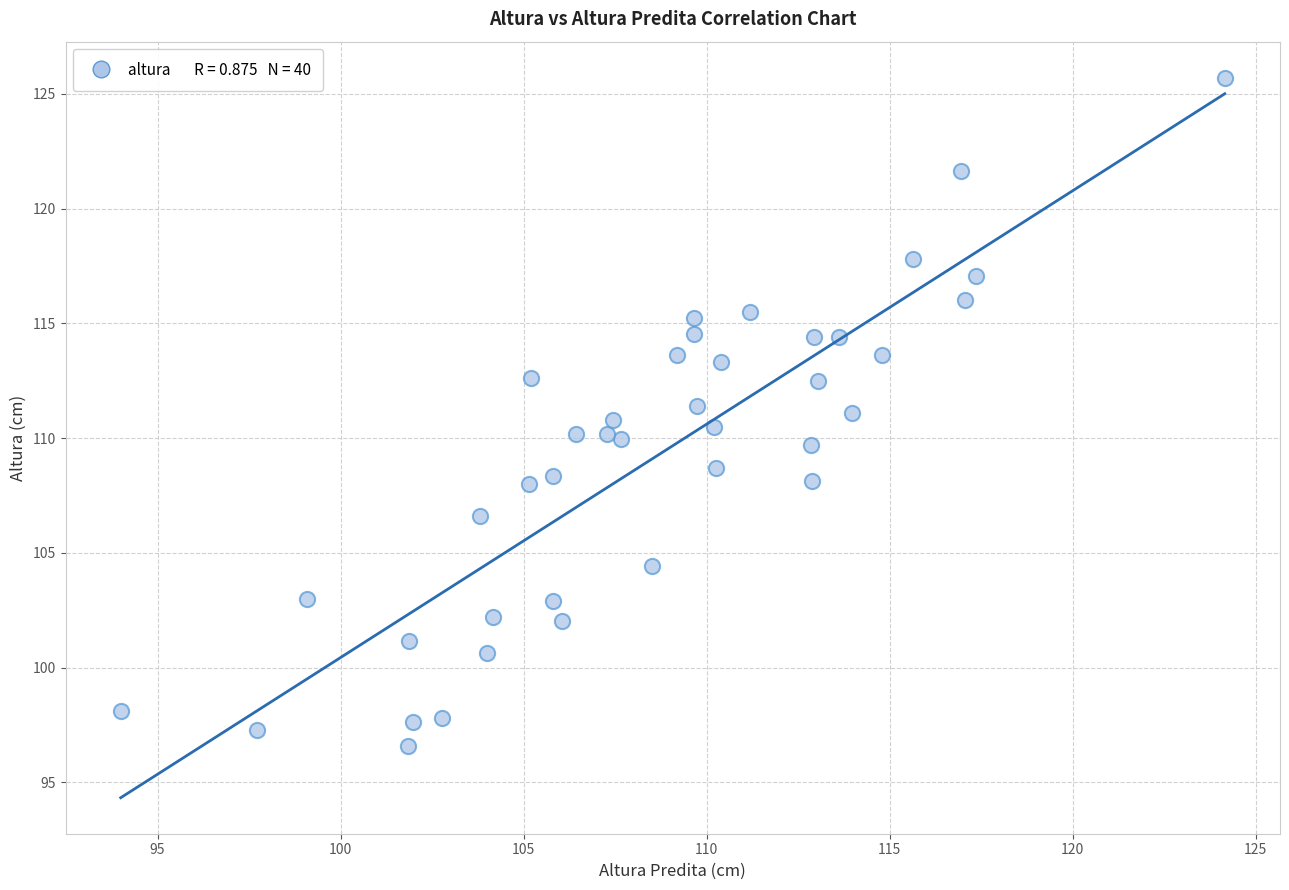

What is the range of X values (max minus min)?

30.2